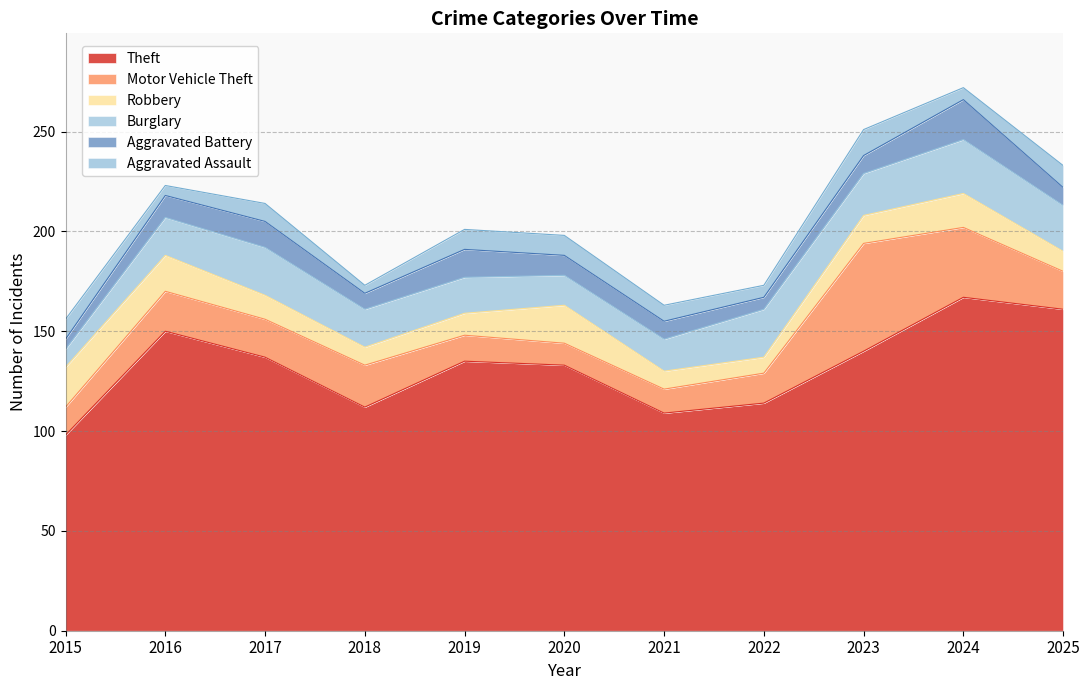

True or false: Motor Vehicle Theft has more than 0 points higher than both neighbors.

True